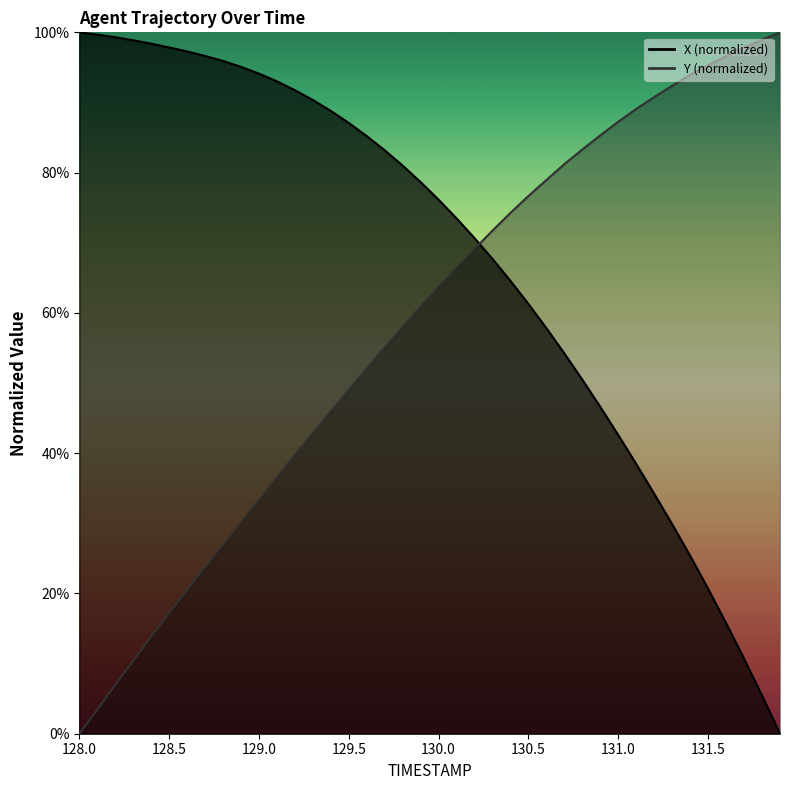

Between which two adjacent categories do Y and X first intersect?

130.2 and 130.3